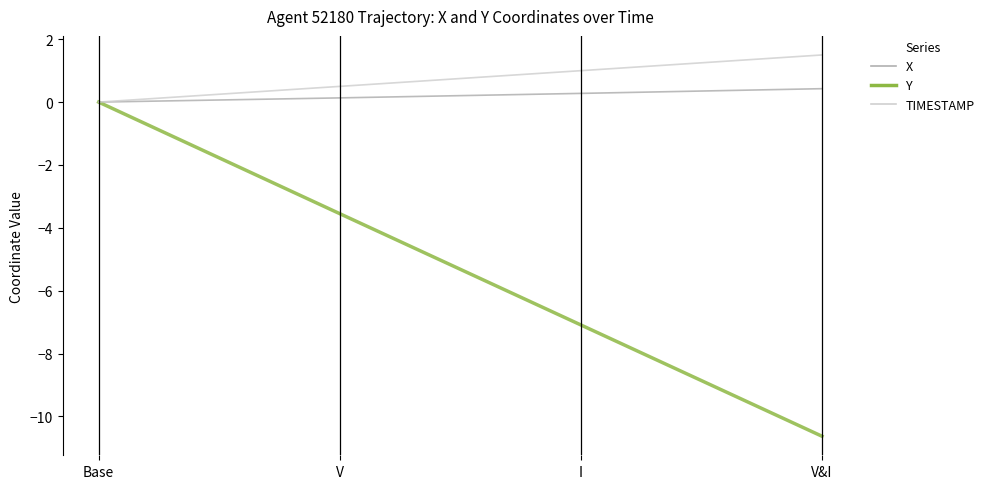

List the series in order of their peak value, highest first.

TIMESTAMP, X, Y